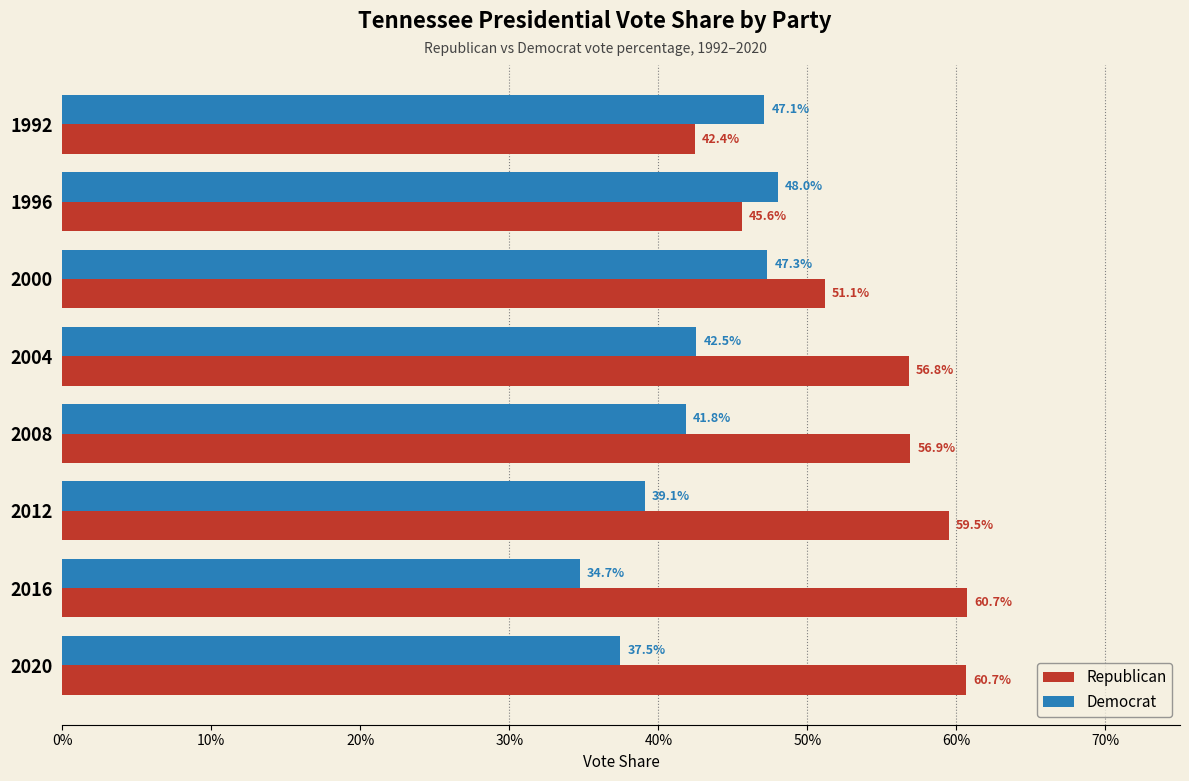

What is the average value of the Democrat series?

0.4